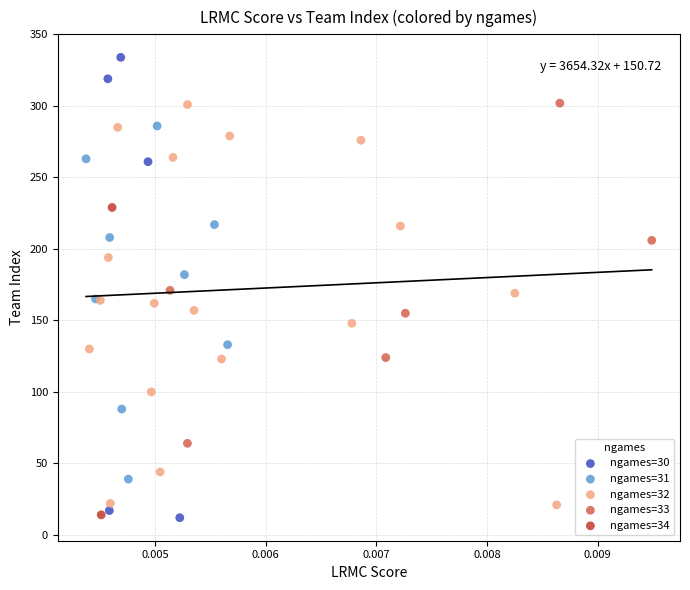

Which series reaches the maximum Y coordinate?

ngames=30